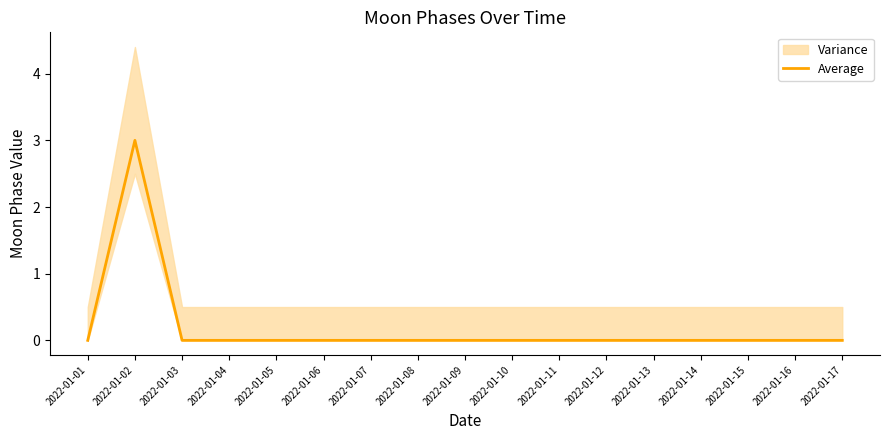

List the labels in order of value, largest first.

2022-01-02, 2022-01-01, 2022-01-03, 2022-01-04, 2022-01-05, 2022-01-06, 2022-01-07, 2022-01-08, 2022-01-09, 2022-01-10, 2022-01-11, 2022-01-12, 2022-01-13, 2022-01-14, 2022-01-15, 2022-01-16, 2022-01-17